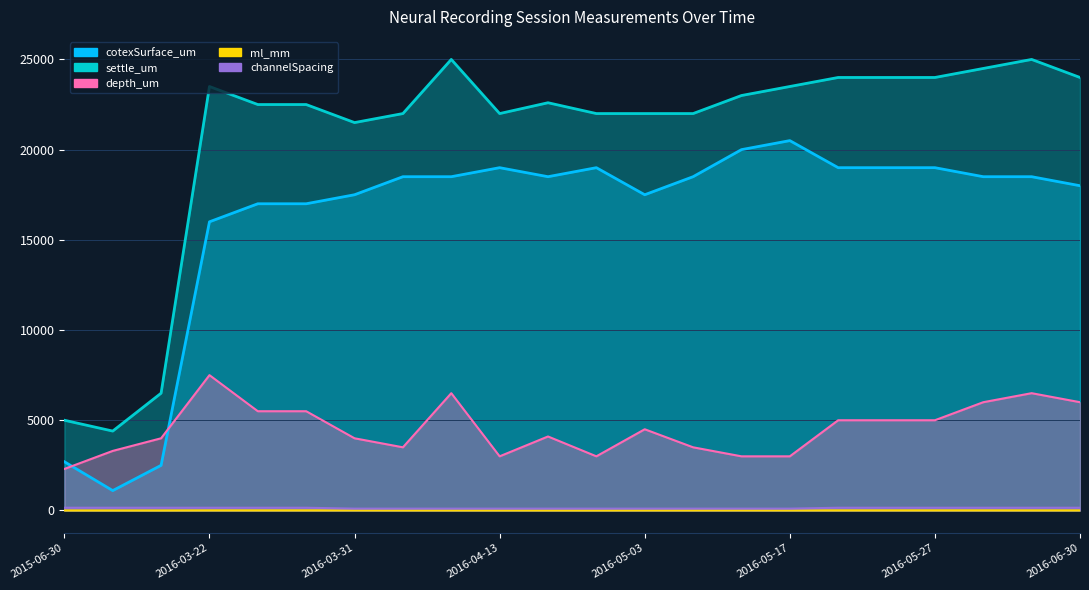

Count the number of data series in this chart.

5